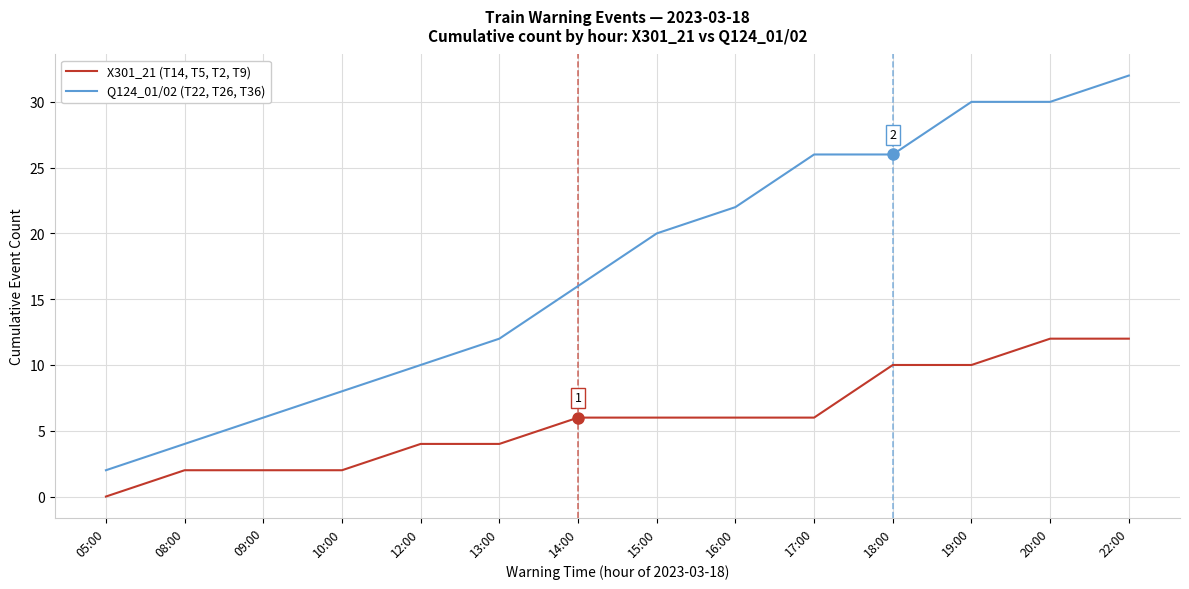

Reading left to right, list all the values displayed in this chart.

X301_21 (T14, T5, T2, T9): 0	2	2	2	4	4	6	6	6	6	10	10	12	12
Q124_01/02 (T22, T26, T36): 2	4	6	8	10	12	16	20	22	26	26	30	30	32